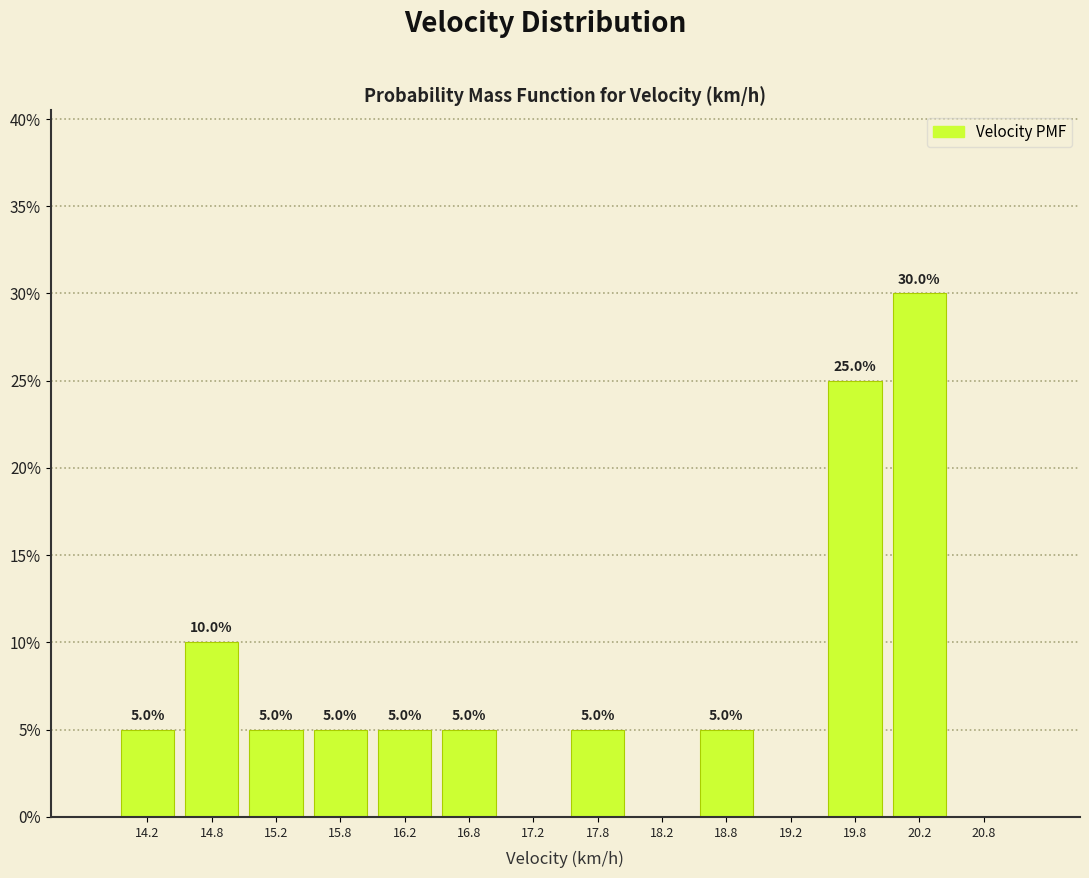

Over which range of the x-axis is the bar tallest?

20.0 to 20.5